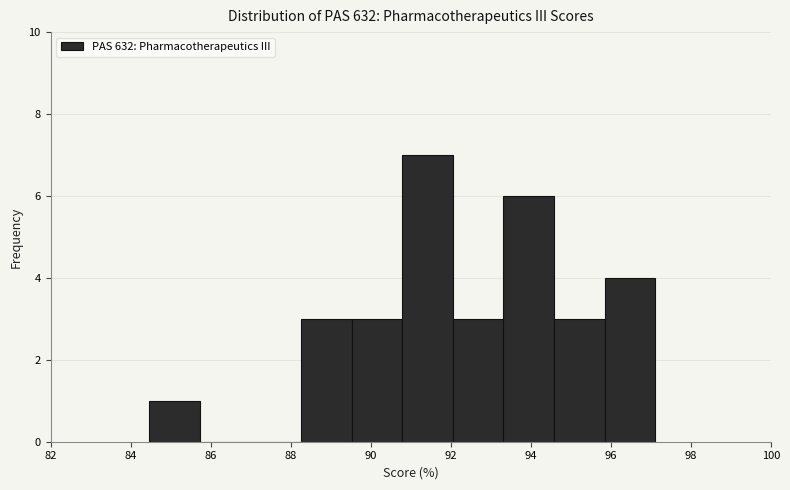

Reading left to right, transcribe this chart: for each bar, give the range it covers on the x-axis and its height. Neither the bar edges nor the heights are printed on the chart, so give them approximately, as read against the axes.

84.4 to 85.8: 1
85.8 to 87.0: 0
87.0 to 88.2: 0
88.2 to 89.6: 3
89.6 to 90.8: 3
90.8 to 92.0: 7
92.0 to 93.4: 3
93.4 to 94.6: 6
94.6 to 95.8: 3
95.8 to 97.2: 4